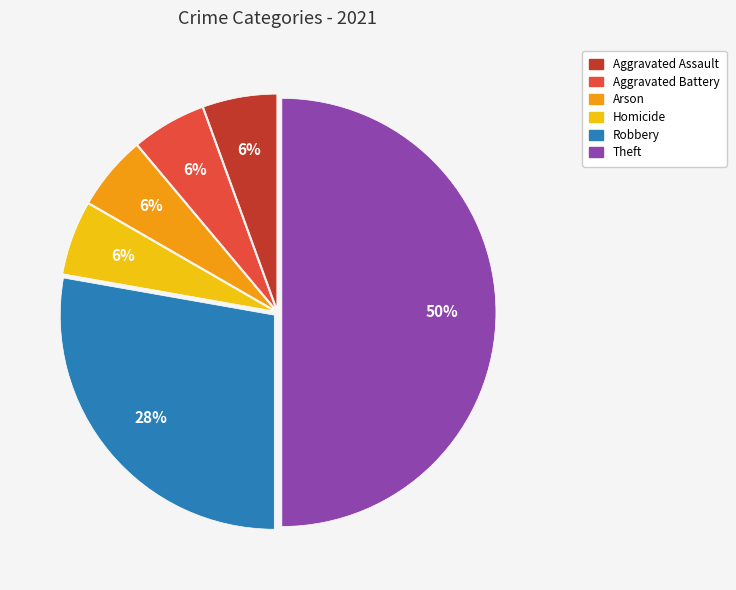

To the nearest percent, what is the average slice percentage?

17%